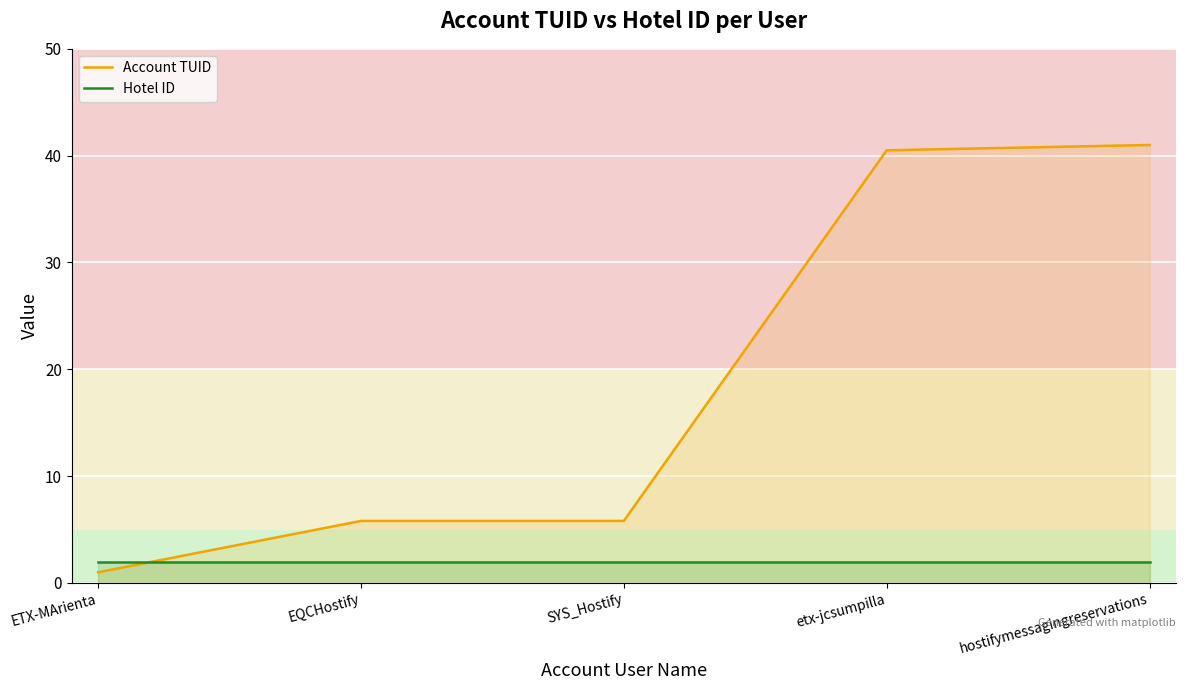

Which series has the widest spread of values?

Account TUID